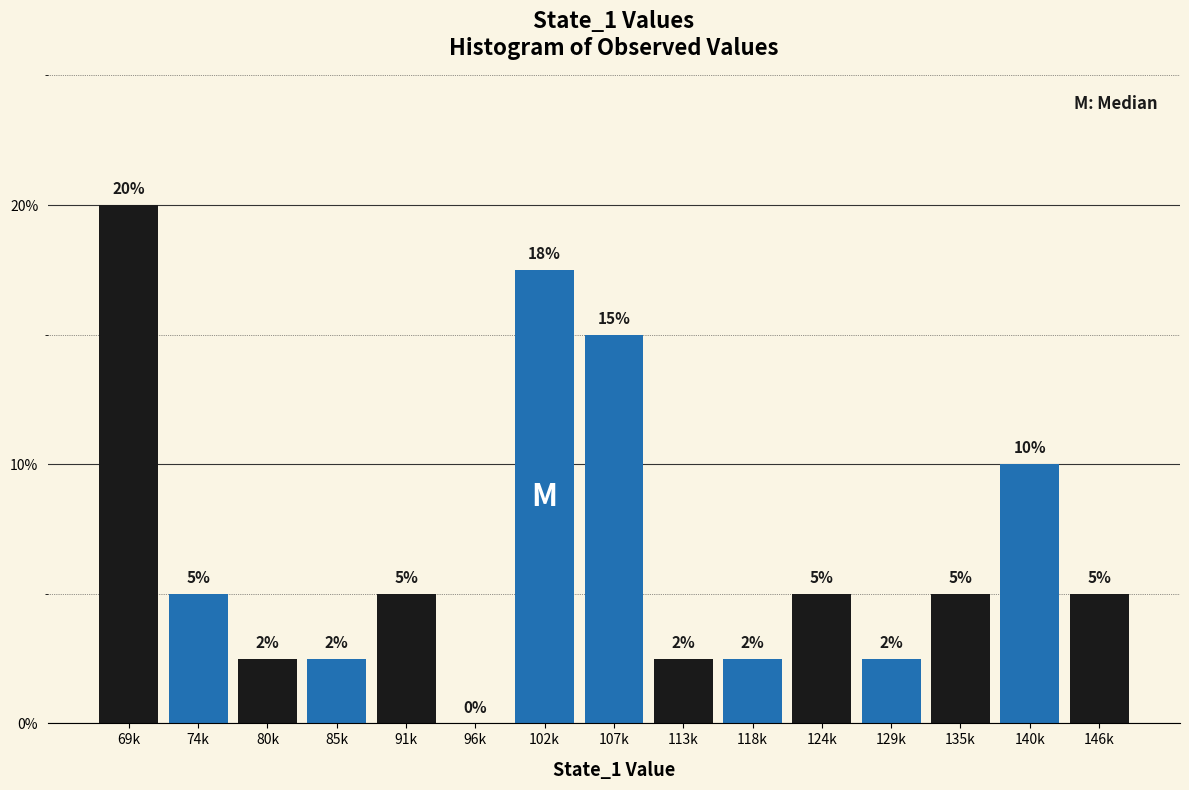

The value at 96k is 0.0. True or false?

True